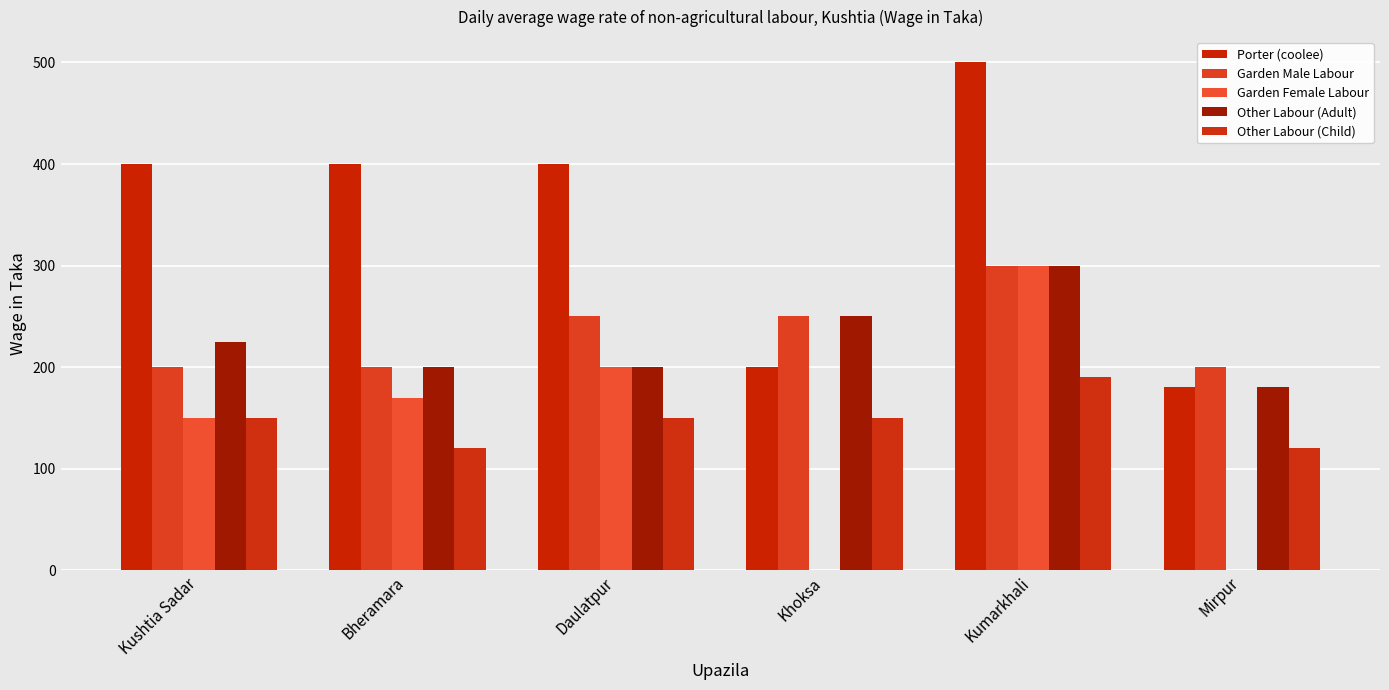

List the labels in order of Porter (coolee) value, smallest first.

Mirpur, Khoksa, Kushtia Sadar, Bheramara, Daulatpur, Kumarkhali